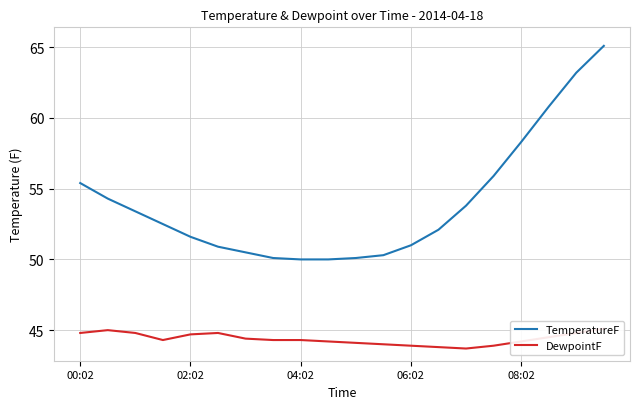

What is the maximum value for TemperatureF?

65.1